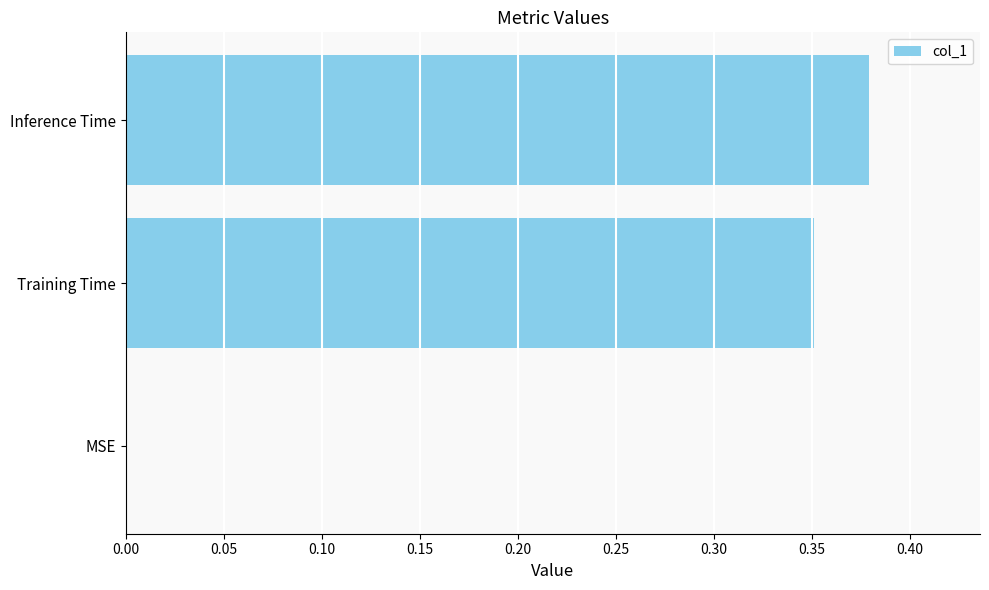

What is the sum of all values?

0.7